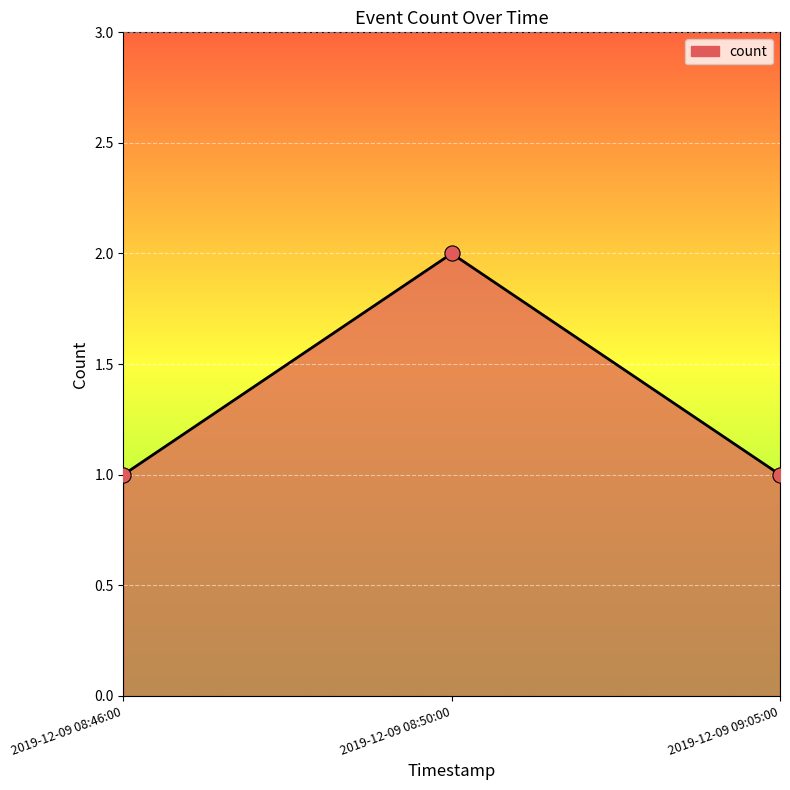

Between 2019-12-09 08:46:00 and 2019-12-09 08:50:00, which is larger?

2019-12-09 08:50:00